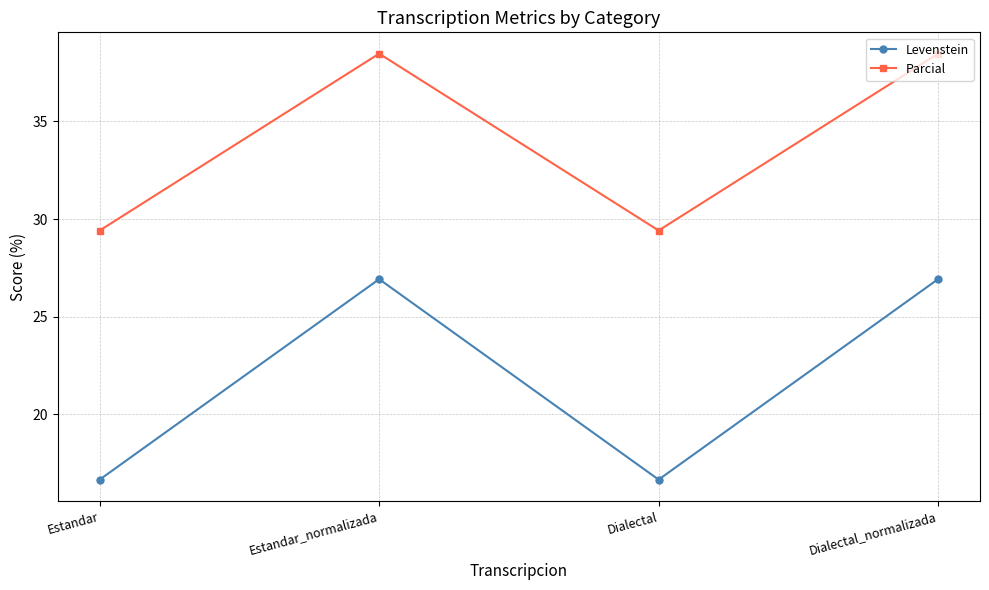

Which series has the largest range (max minus min)?

Levenstein